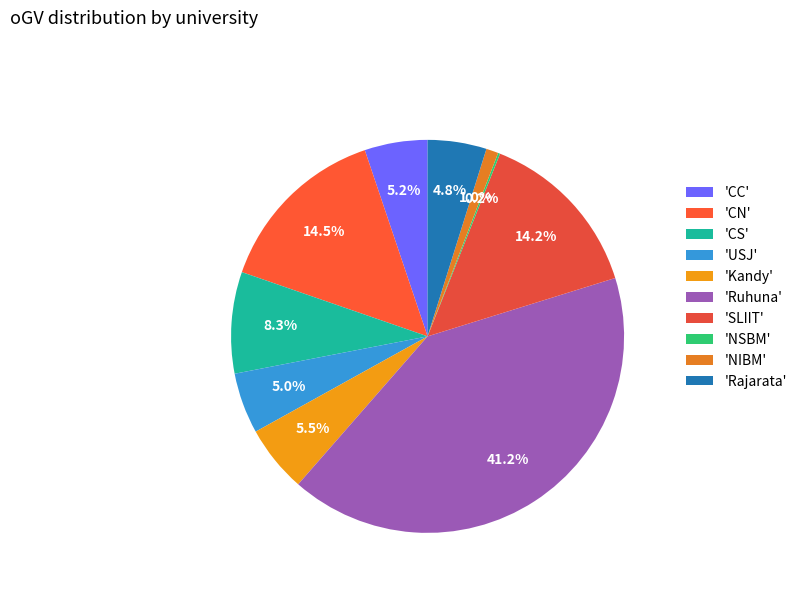

How many slices are in this pie chart?

10